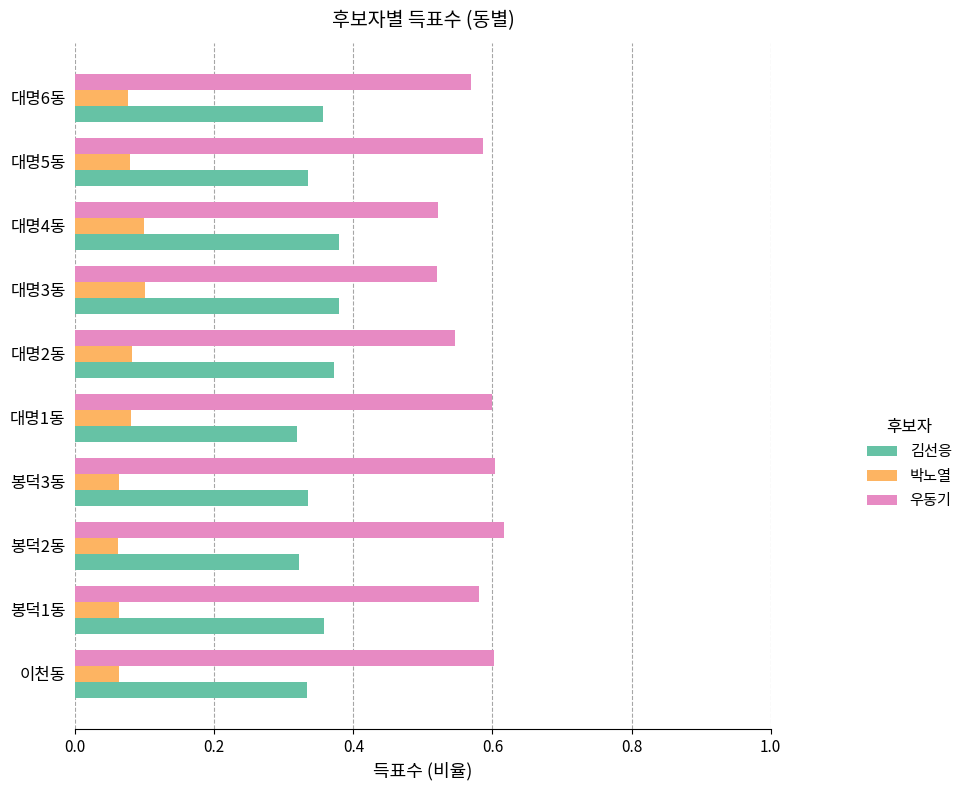

What is the sum of the 김선응 values at 대명3동 and 봉덕3동?

0.7